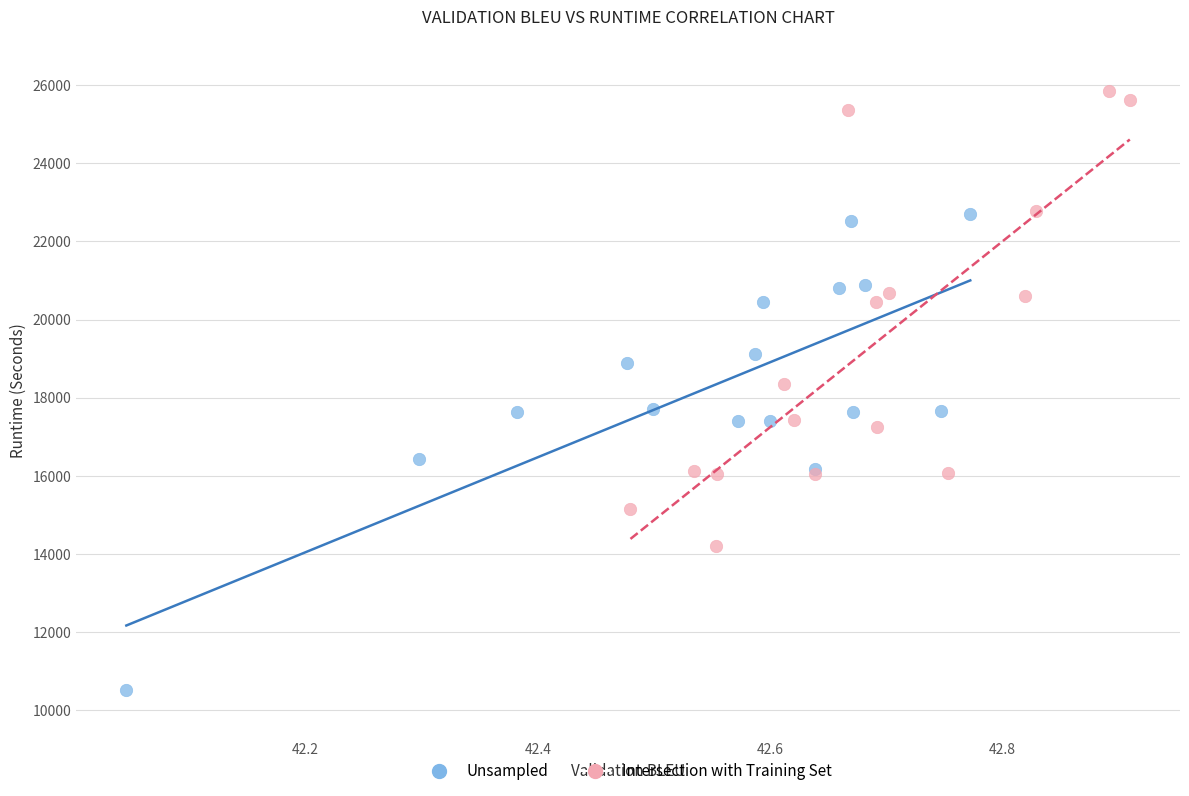

Which series reaches the minimum Y coordinate?

Unsampled